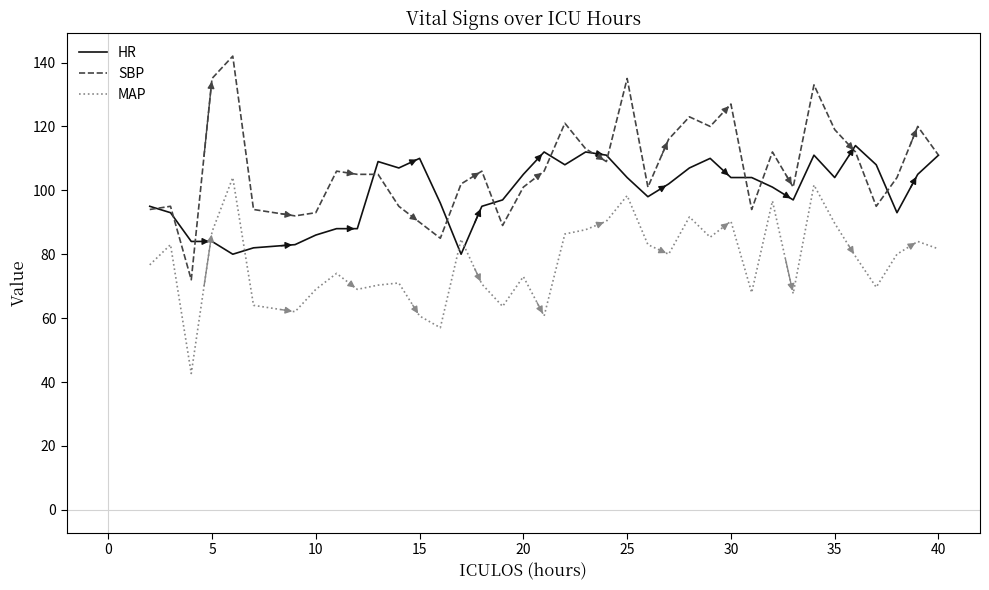

Which series has the largest total across all categories?

SBP